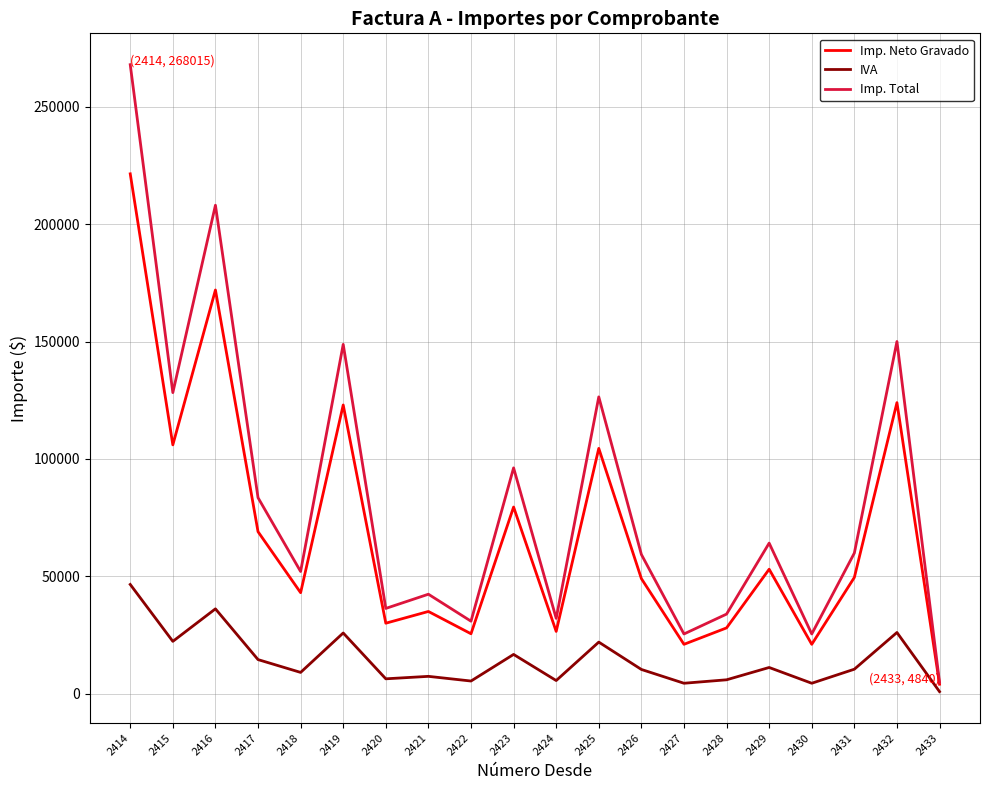

At which label does Imp. Total reach its peak?

2414